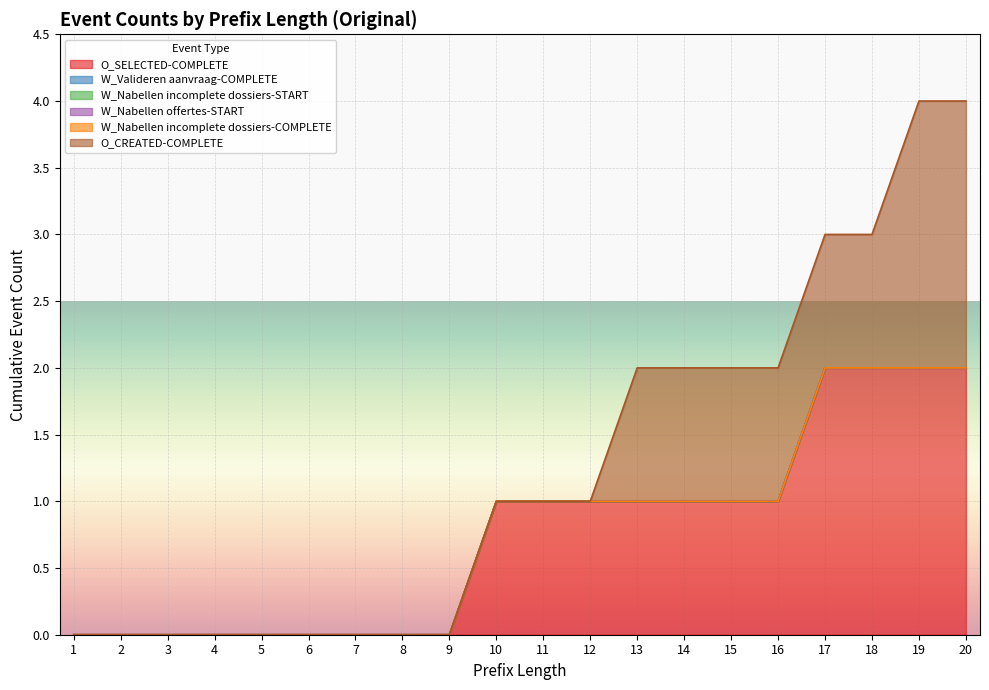

At which label is W_Nabellen incomplete dossiers-COMPLETE closest to 0?

1